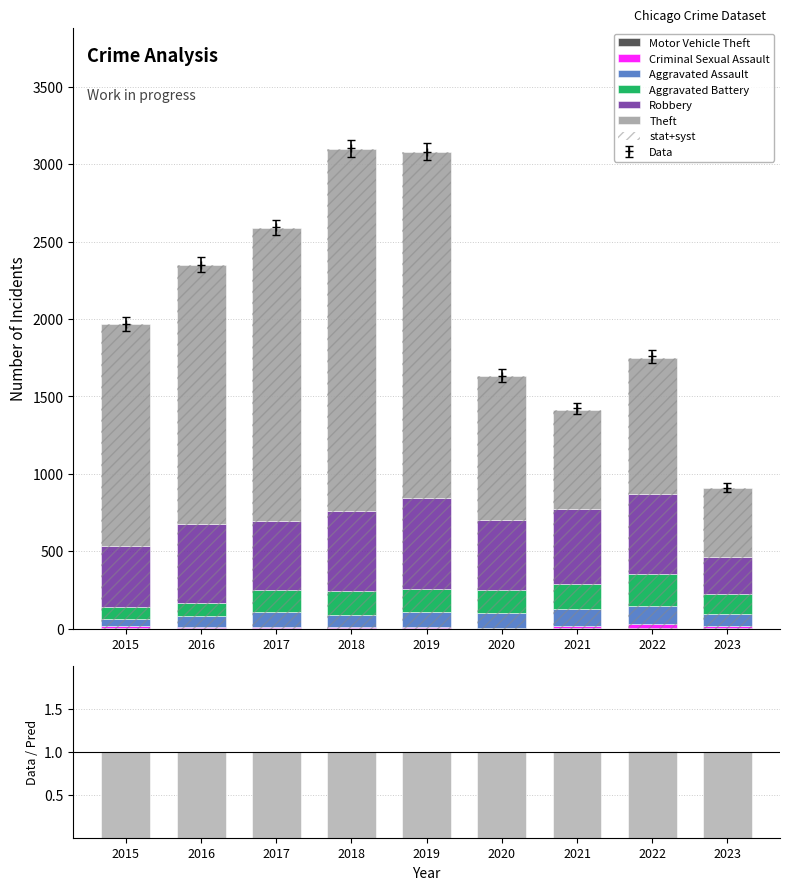

What is the value of the Motor Vehicle Theft bar at the 7th from the left?

2